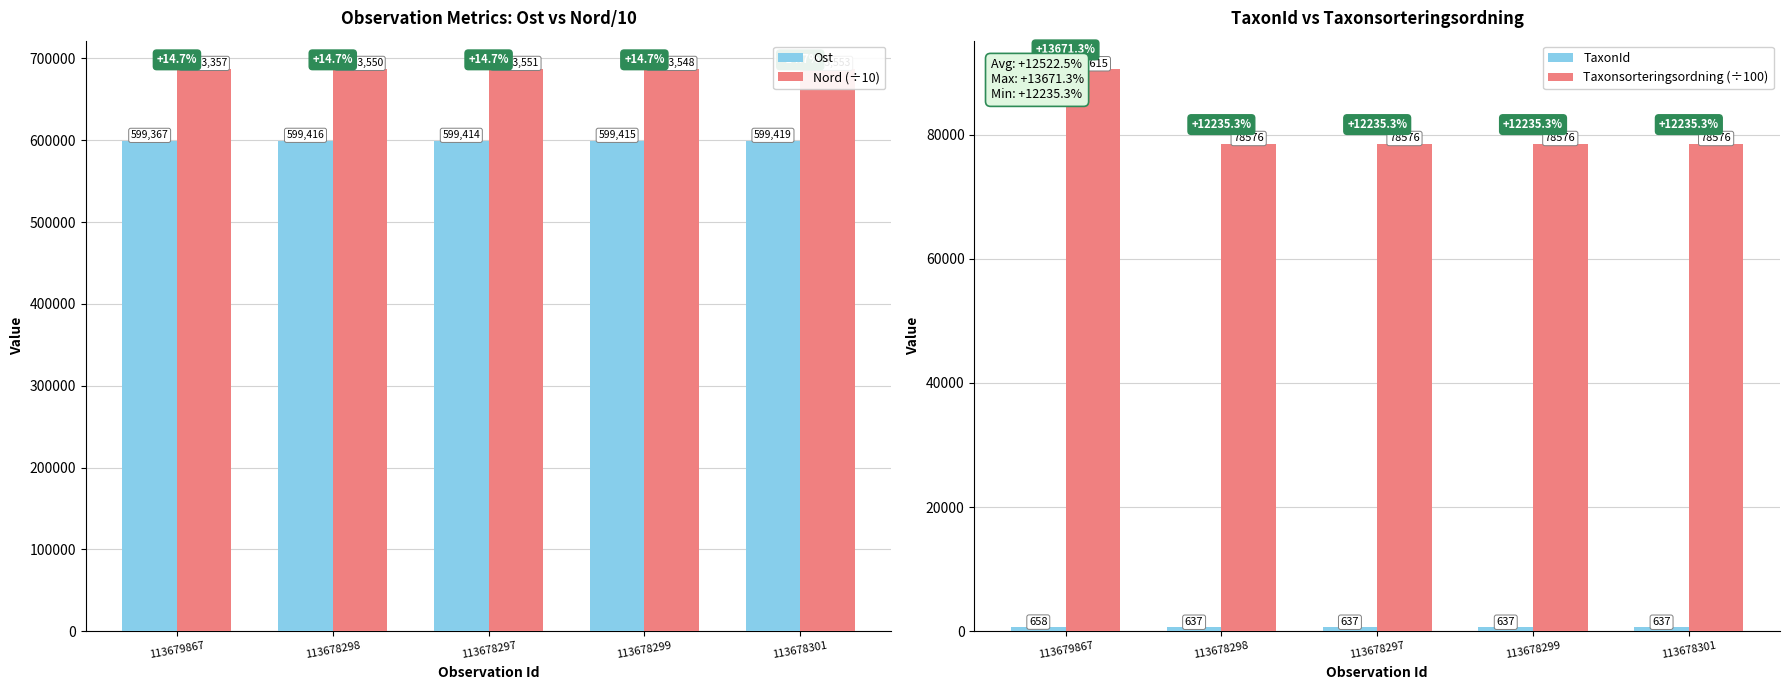

At how many categories does at least one series exceed 207762?

5